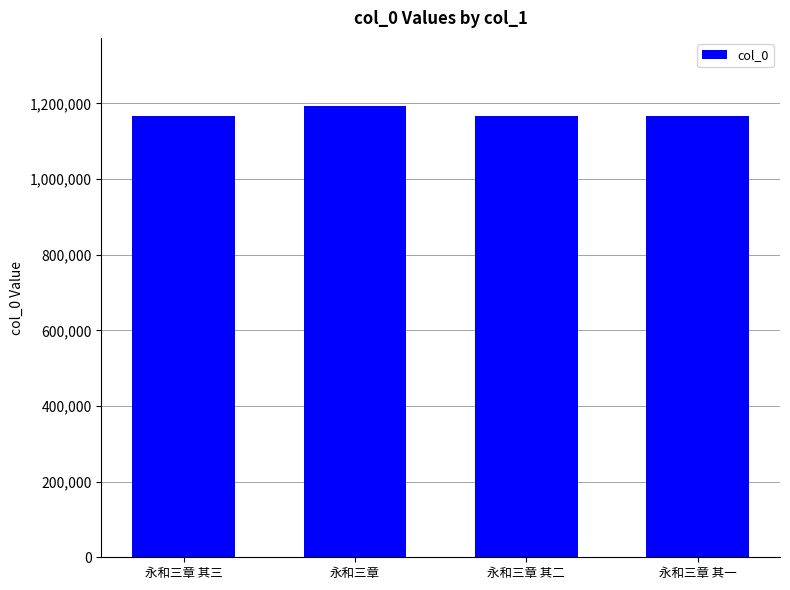

What is the change in value from 永和三章 其三 to 永和三章?

+27928